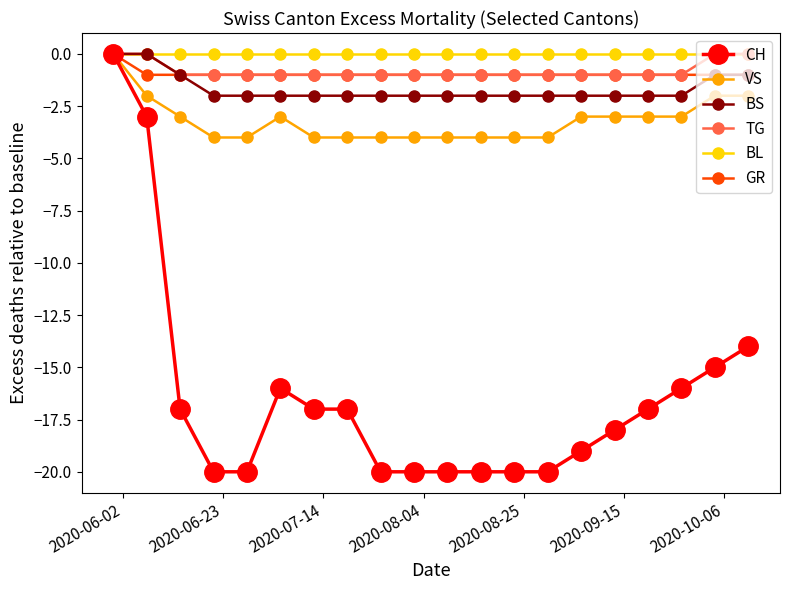

What is the smallest value displayed?

-20